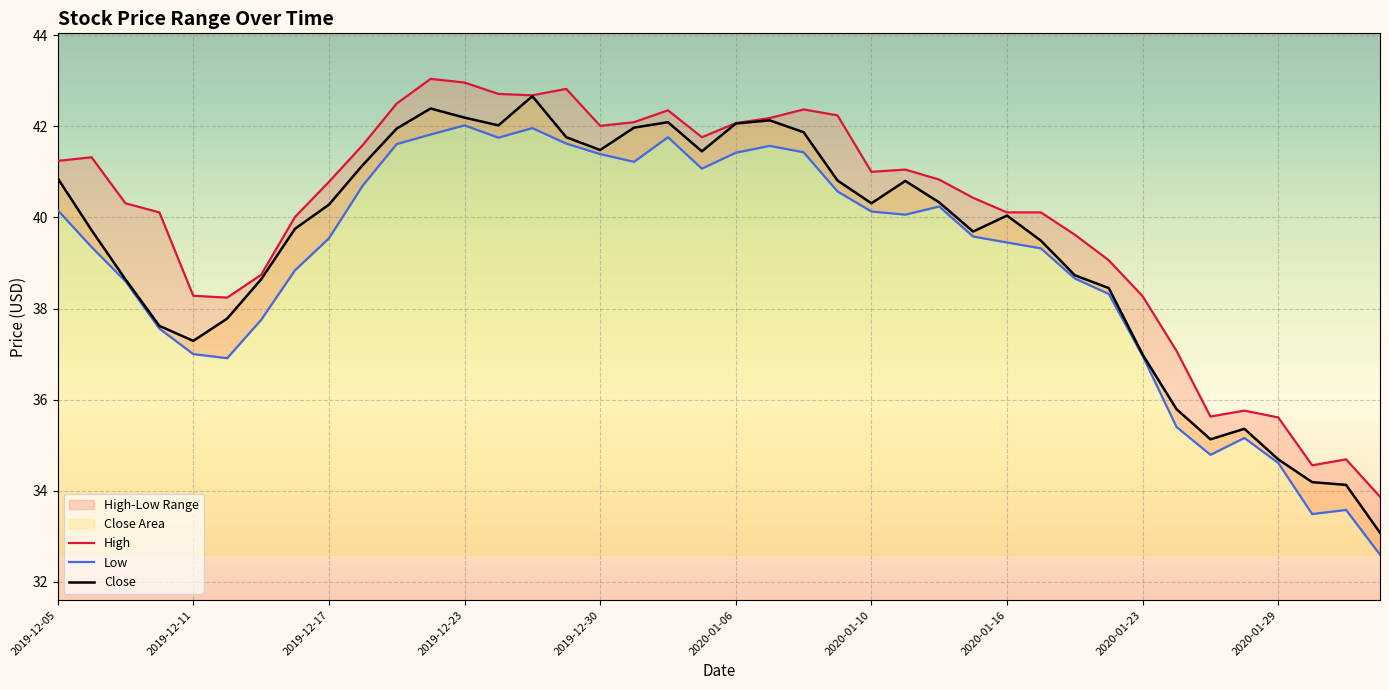

What is the highest value of the Close series?

42.7